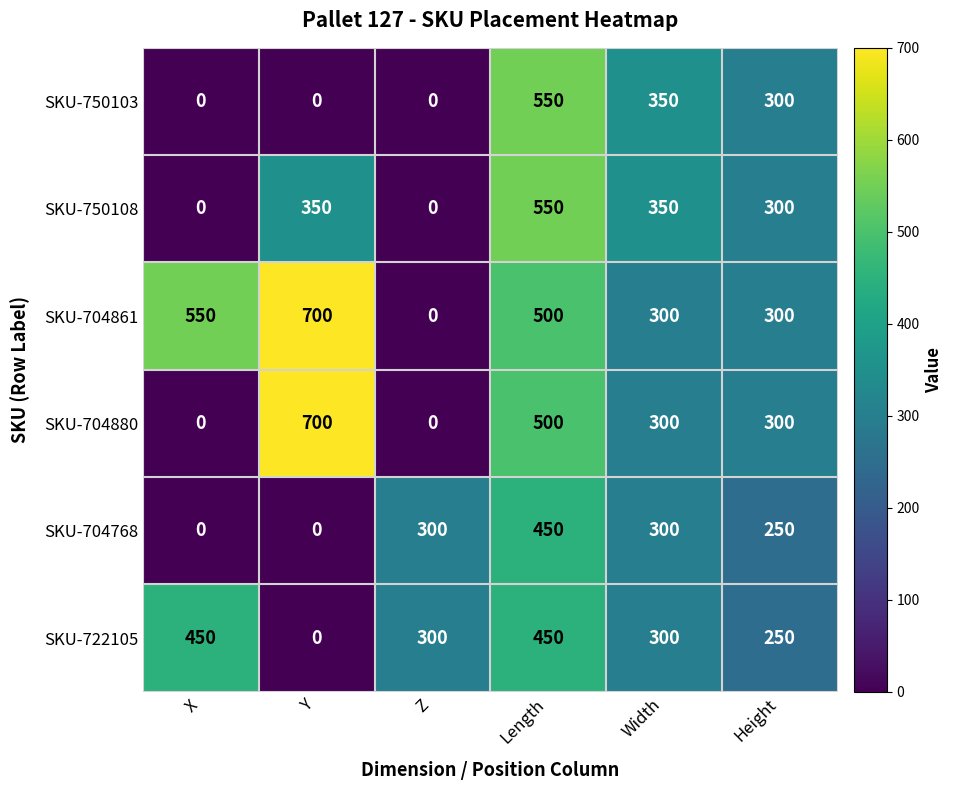

Where is SKU-750103 nearest to the value 275?

Height